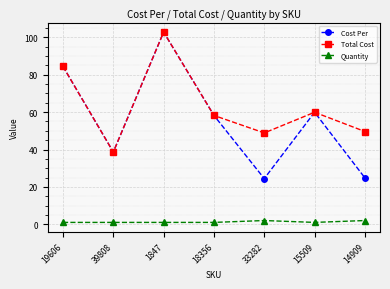

What position from the left is 14909?

7